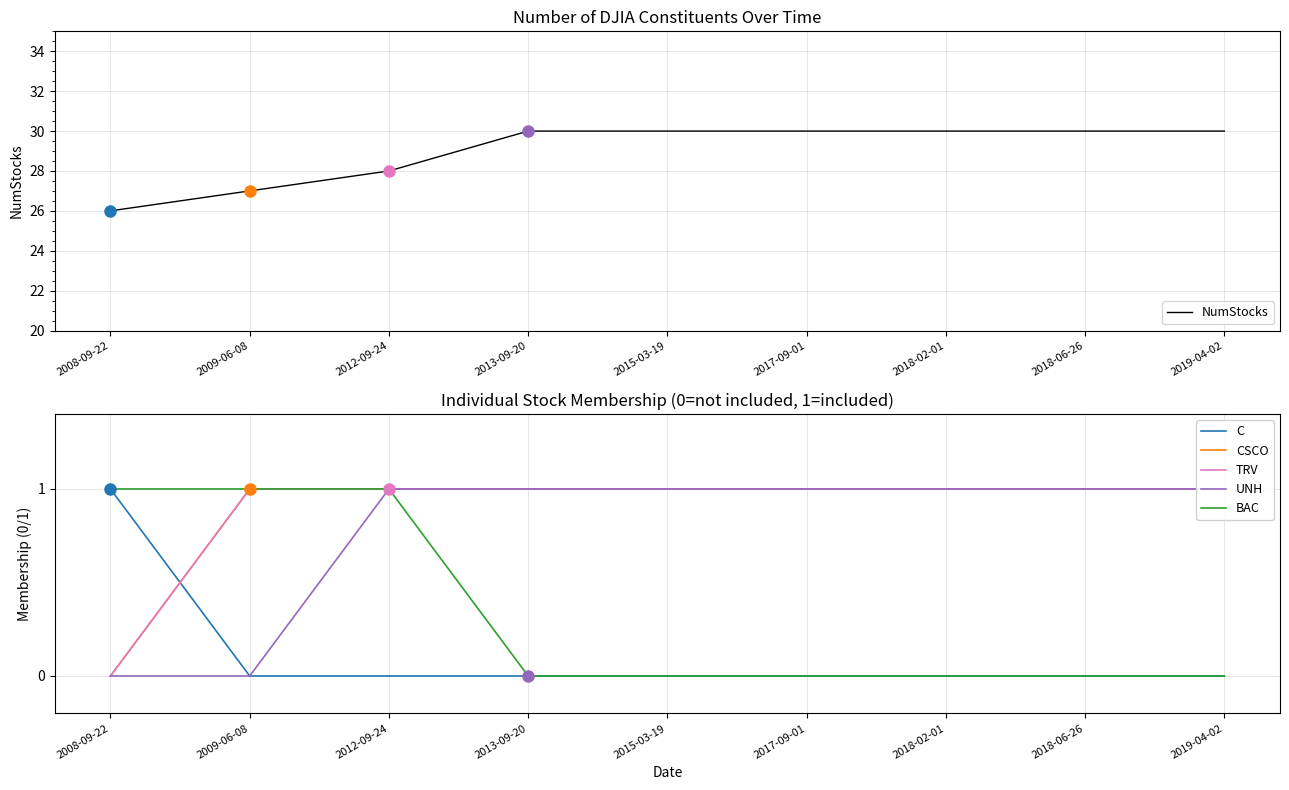

True or false: UNH and NumStocks cross at least once.

False